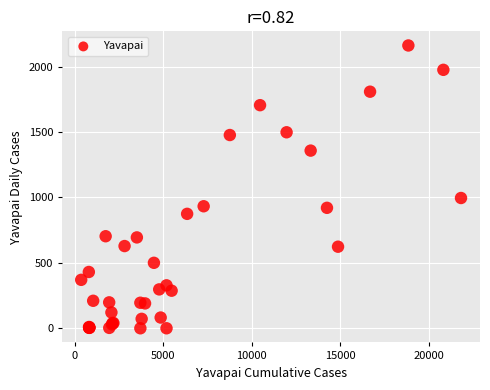

What Y value in the scatter plot is closest to 1081?

996